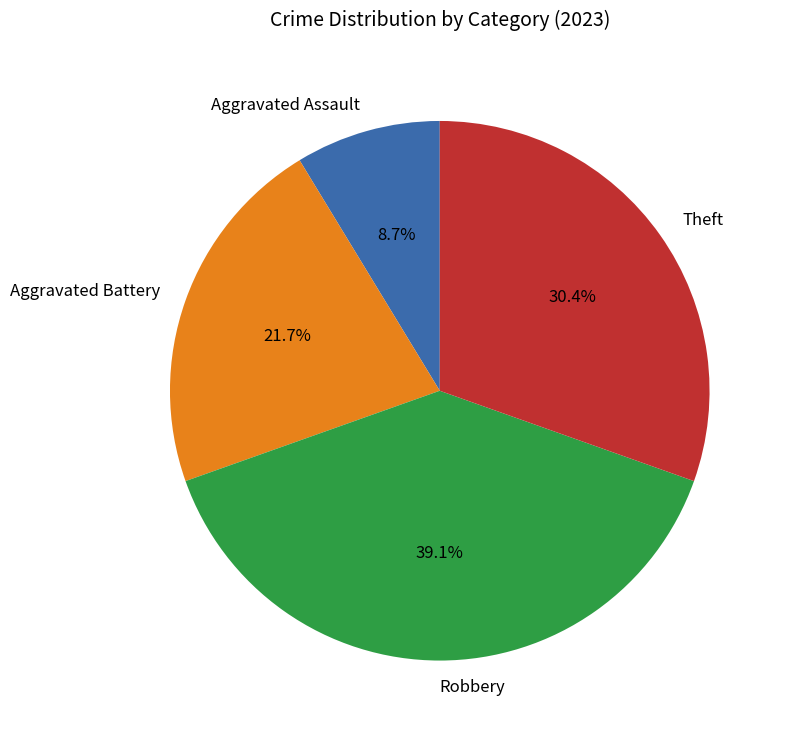

Which slice is the smallest?

Aggravated Assault